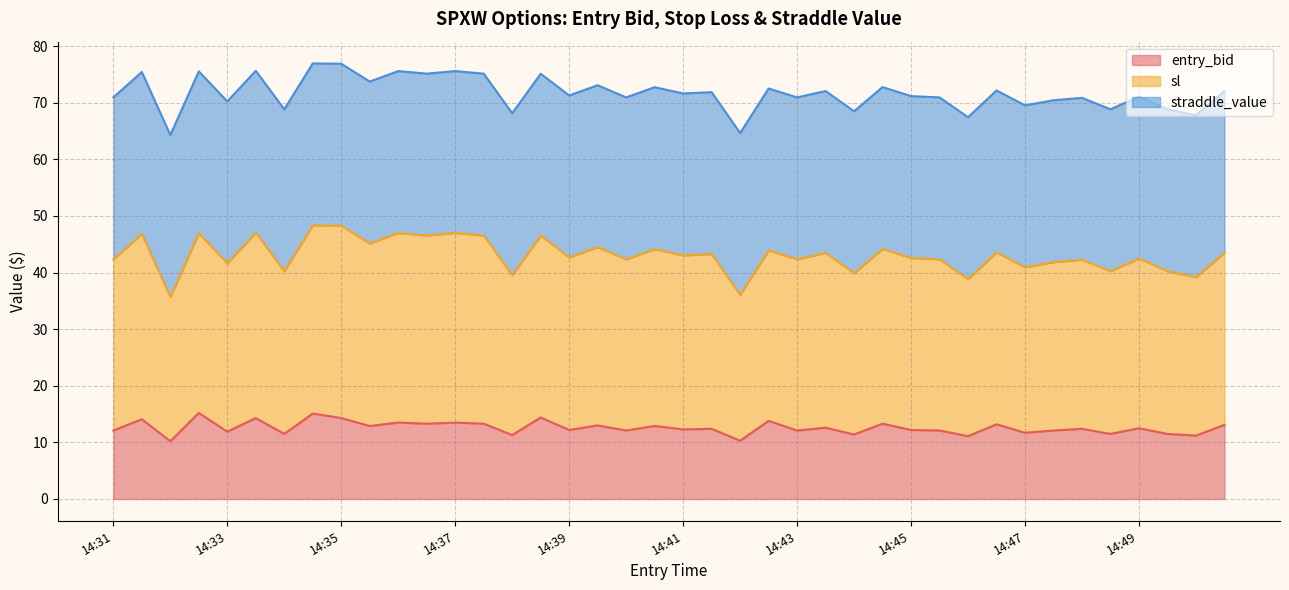

What is the minimum value for entry_bid?

10.2